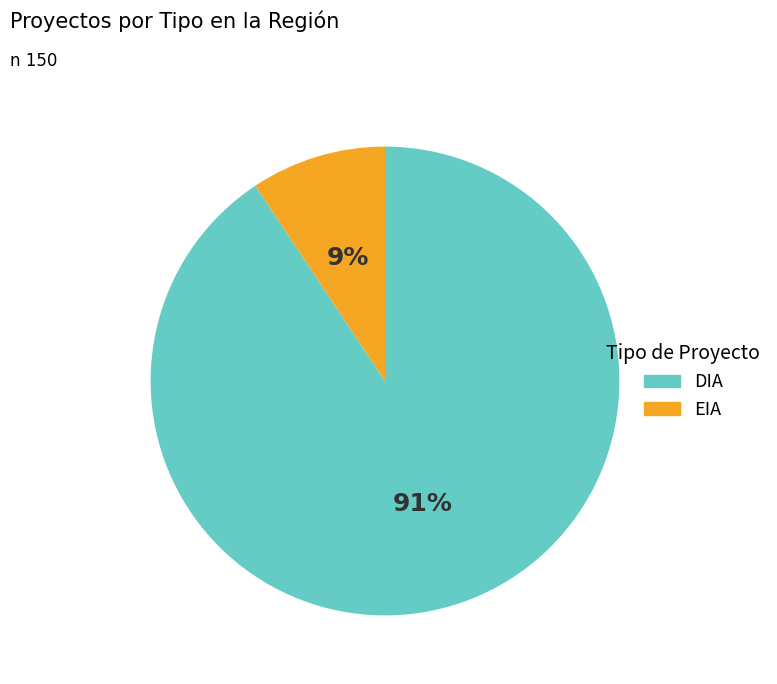

True or false: EIA accounts for 9% of the total.

True